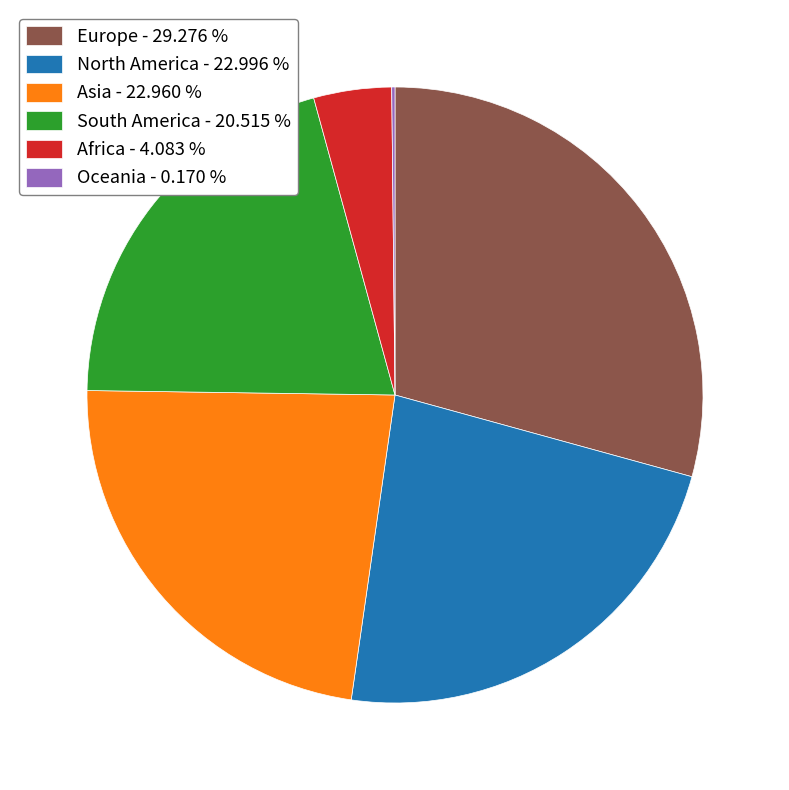

Is there any slice that represents more than half of the pie?

No